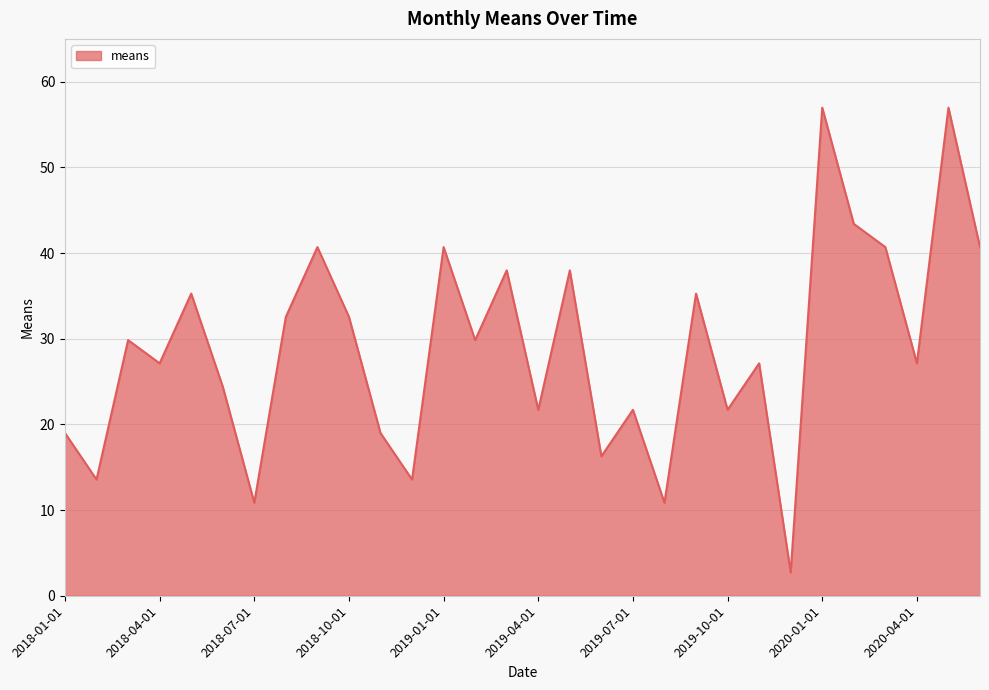

What is the greatest value displayed?

57.0